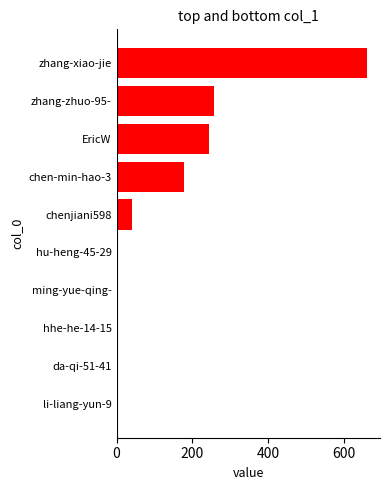

What is the sum of all values?

1385